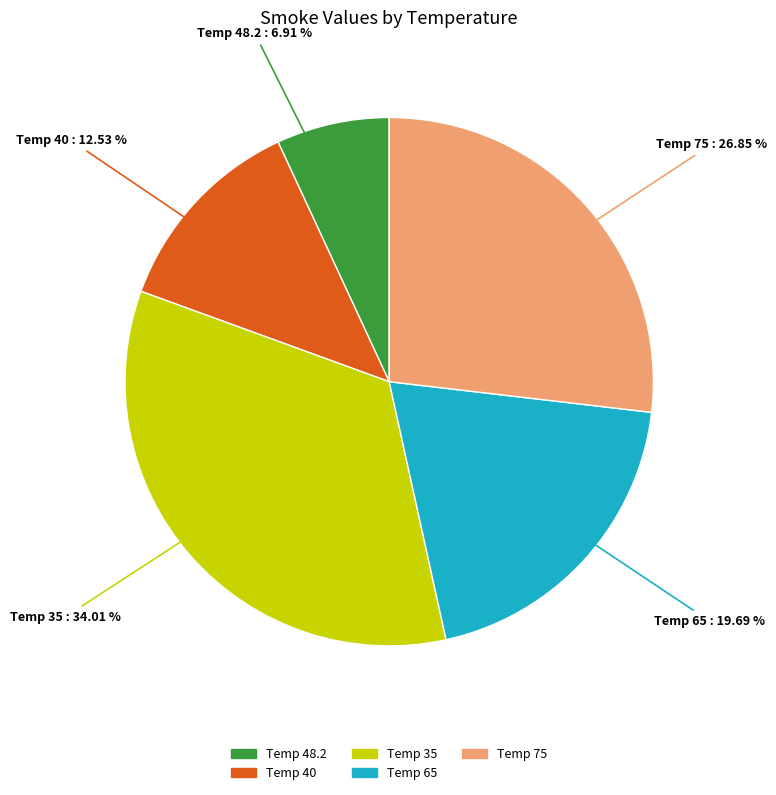

Is there any slice that represents more than half of the pie?

No